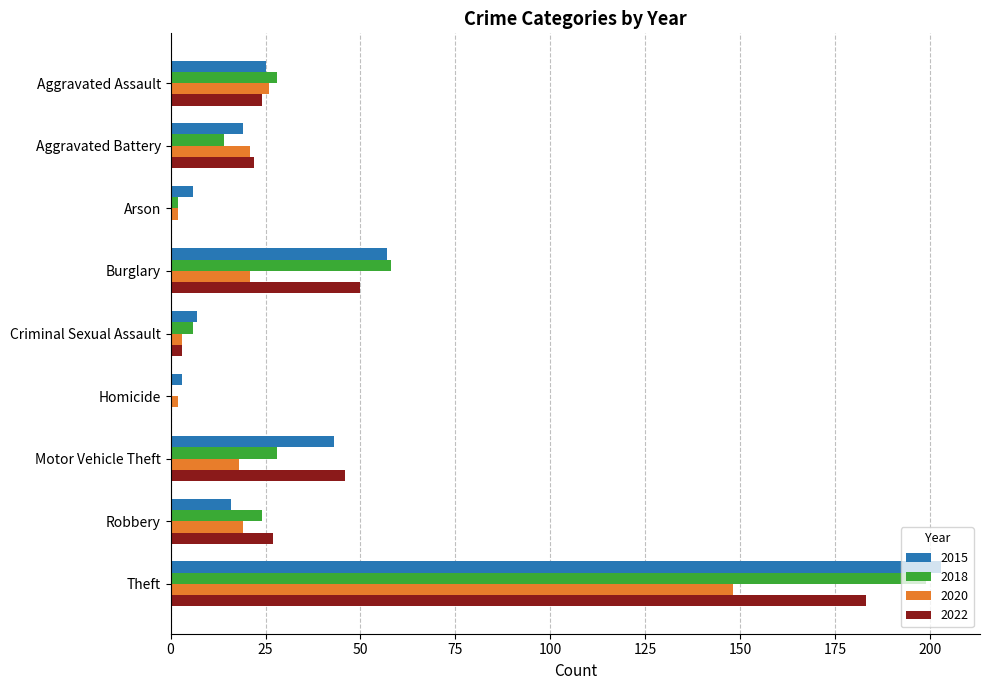

What is the sum of all 2015 values?

379